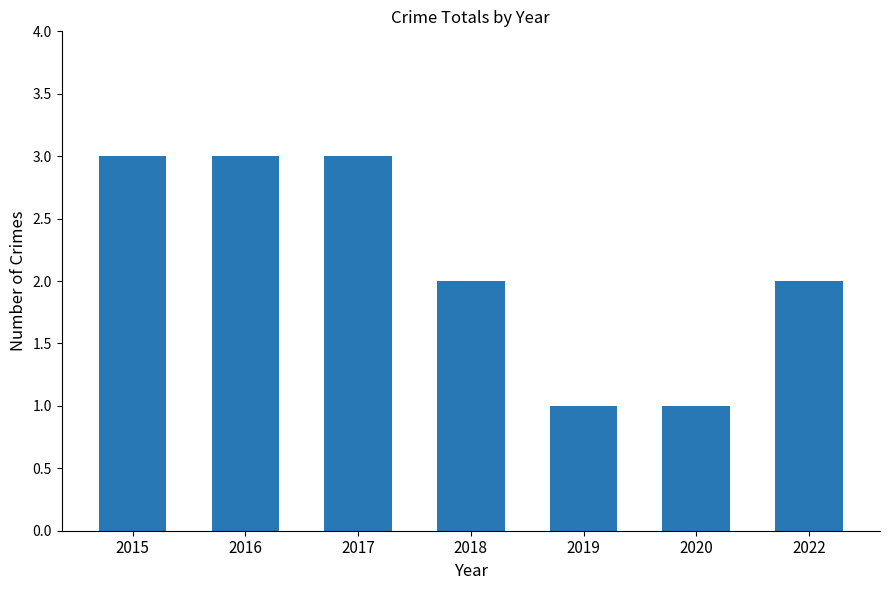

What is the average value?

2